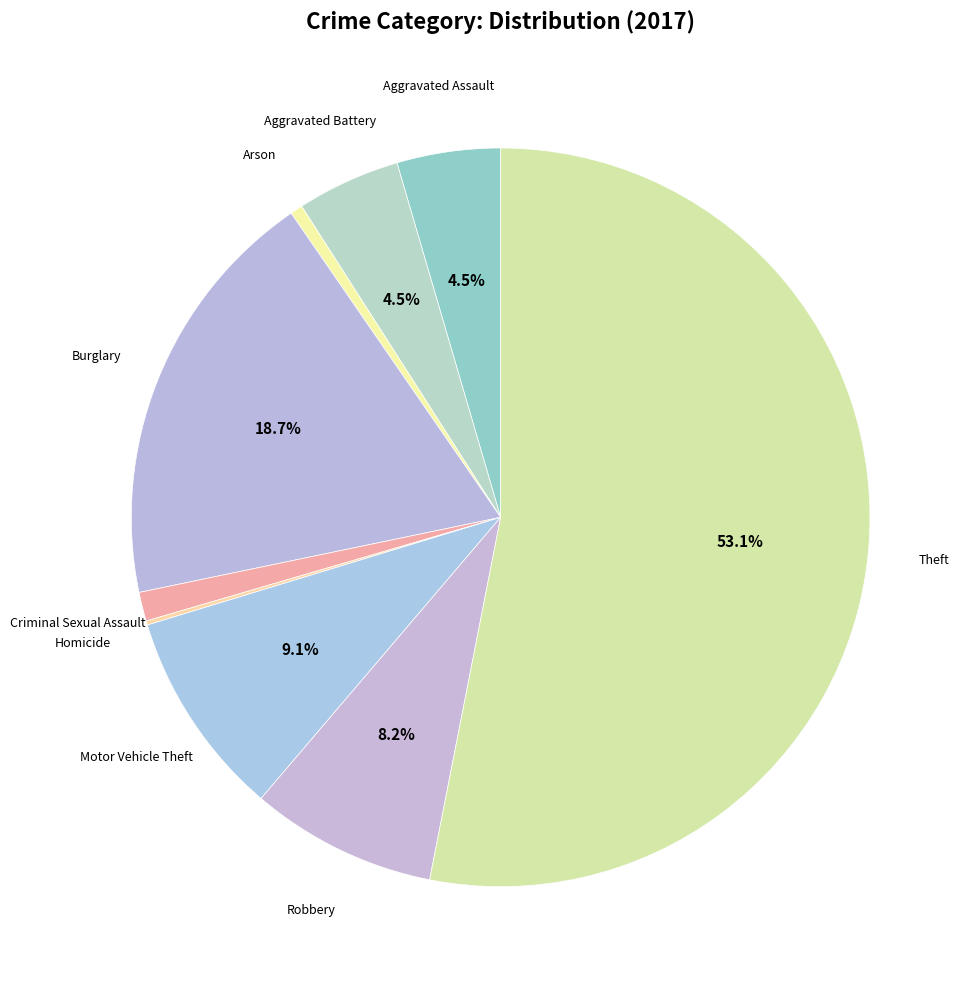

Is the sum of Arson and Aggravated Assault greater than half?

No